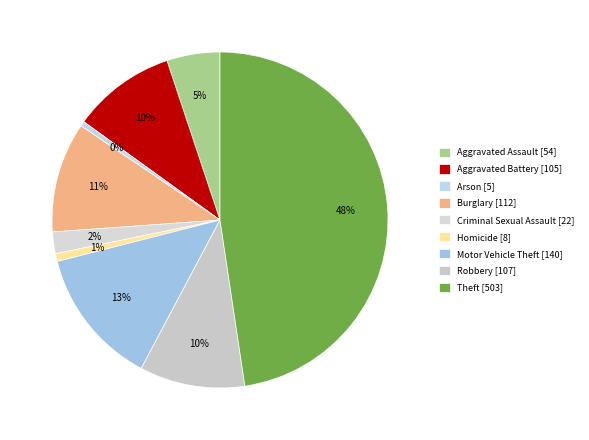

How many slices are in this pie chart?

9